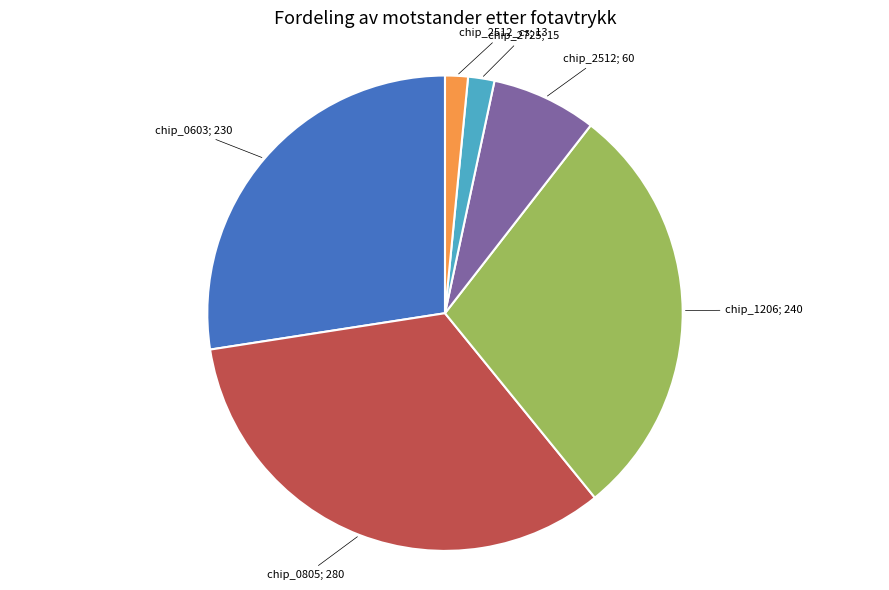

Does any single category account for the majority?

No